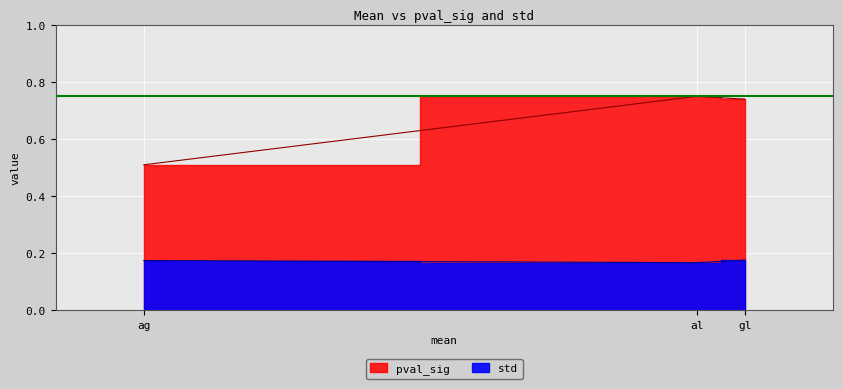

What position from the right is gl?

1